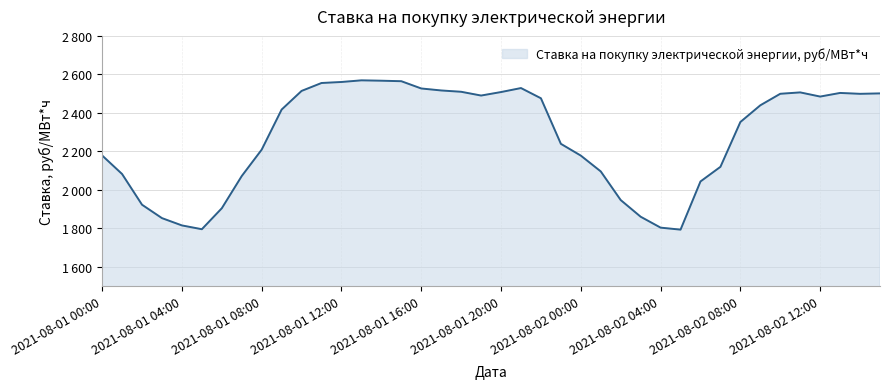

True or false: the data has more than 1 interior local peaks.

True